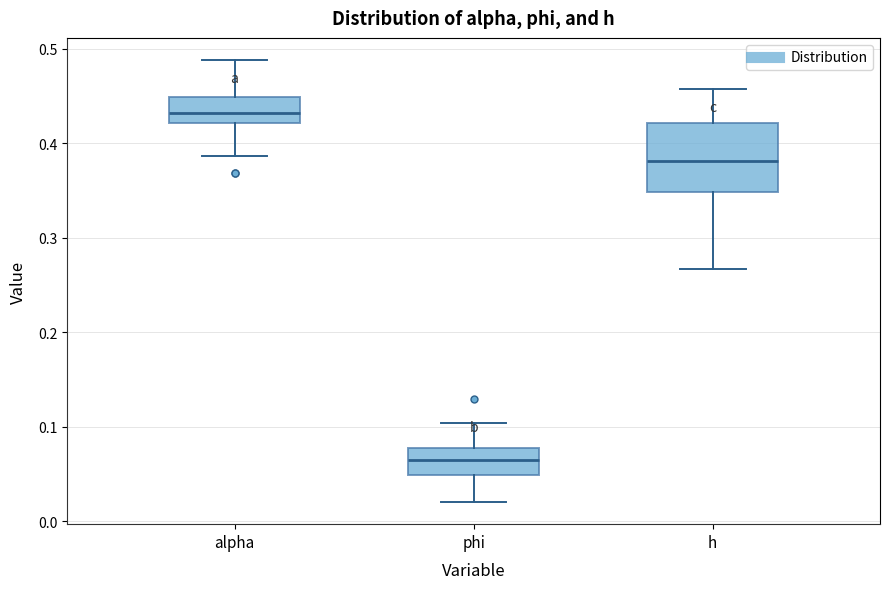

Reading left to right, read every box against the y-axis: the position of its median line, the range the box covers, and the ends of its whiskers. The values are not printed on the chart, so give them approximately, as read against the axis.

alpha: median 0.43, box 0.42 to 0.45, whiskers 0.39 to 0.49
phi: median 0.06, box 0.05 to 0.08, whiskers 0.02 to 0.10
h: median 0.38, box 0.35 to 0.42, whiskers 0.27 to 0.46